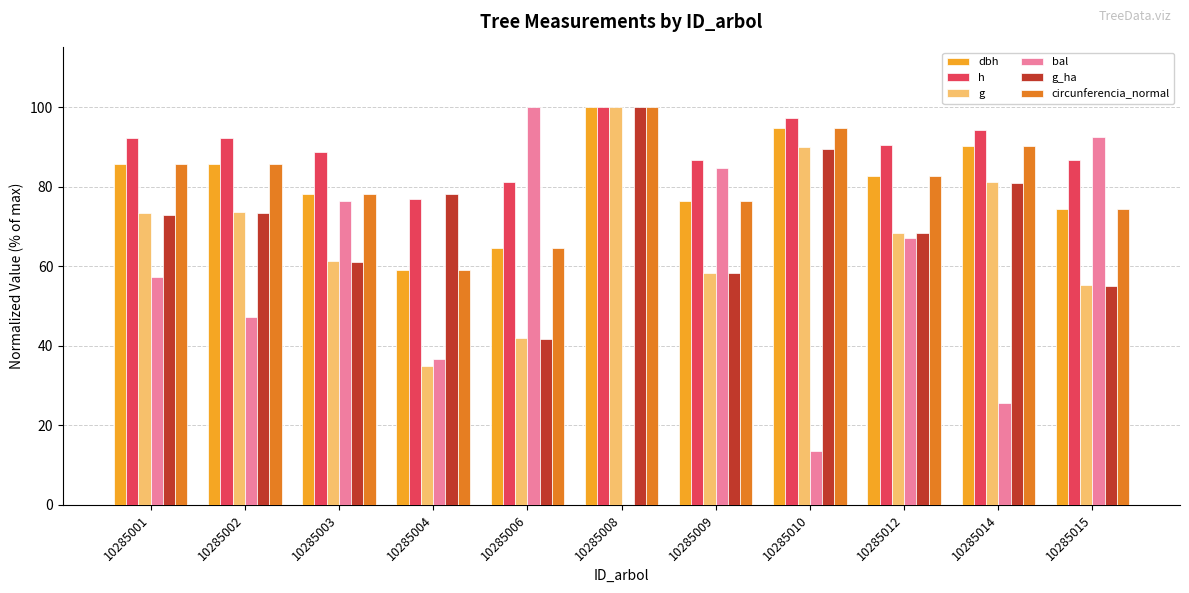

The value of dbh at 10285010 is 94.8. True or false?

True